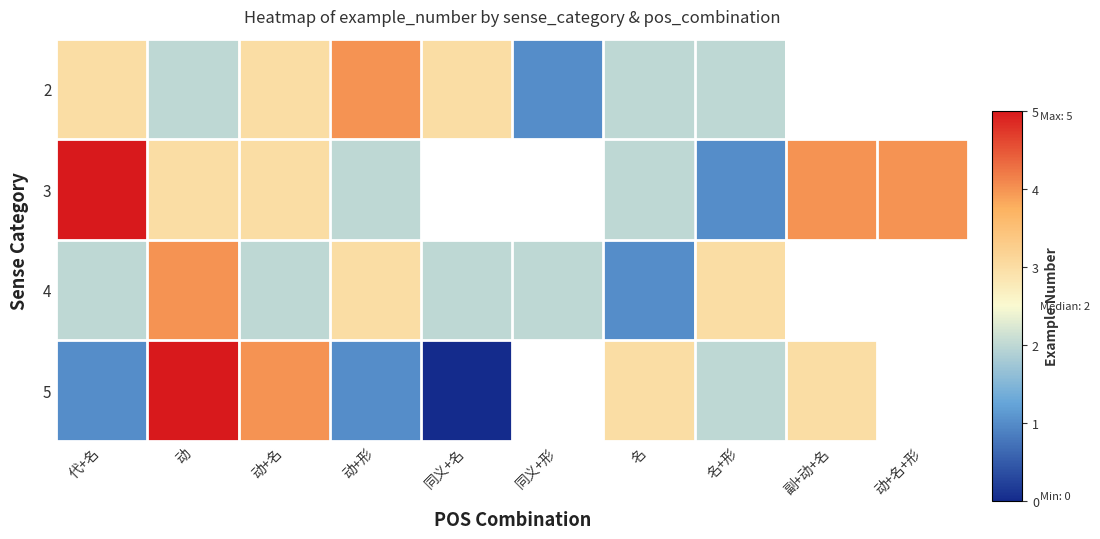

The value of 2 at 名+形 is 1.4. True or false?

False